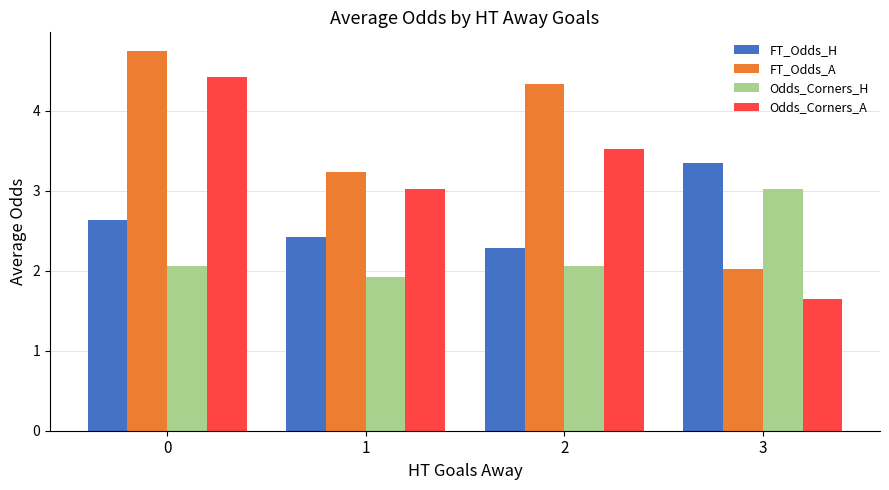

What is the lowest value of the Odds_Corners_A series?

1.6